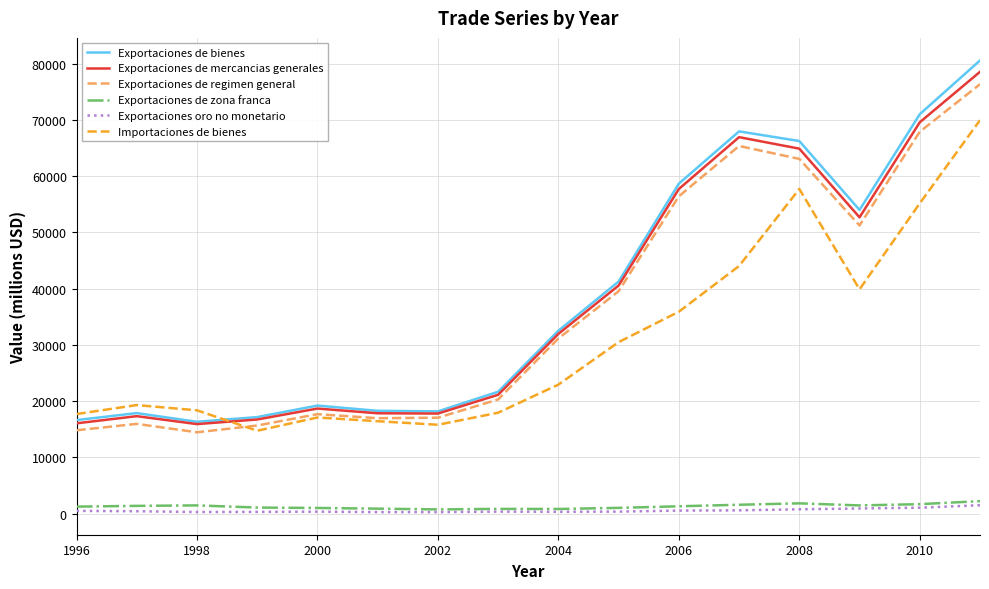

What is the average value of the Importaciones de bienes series?

30842